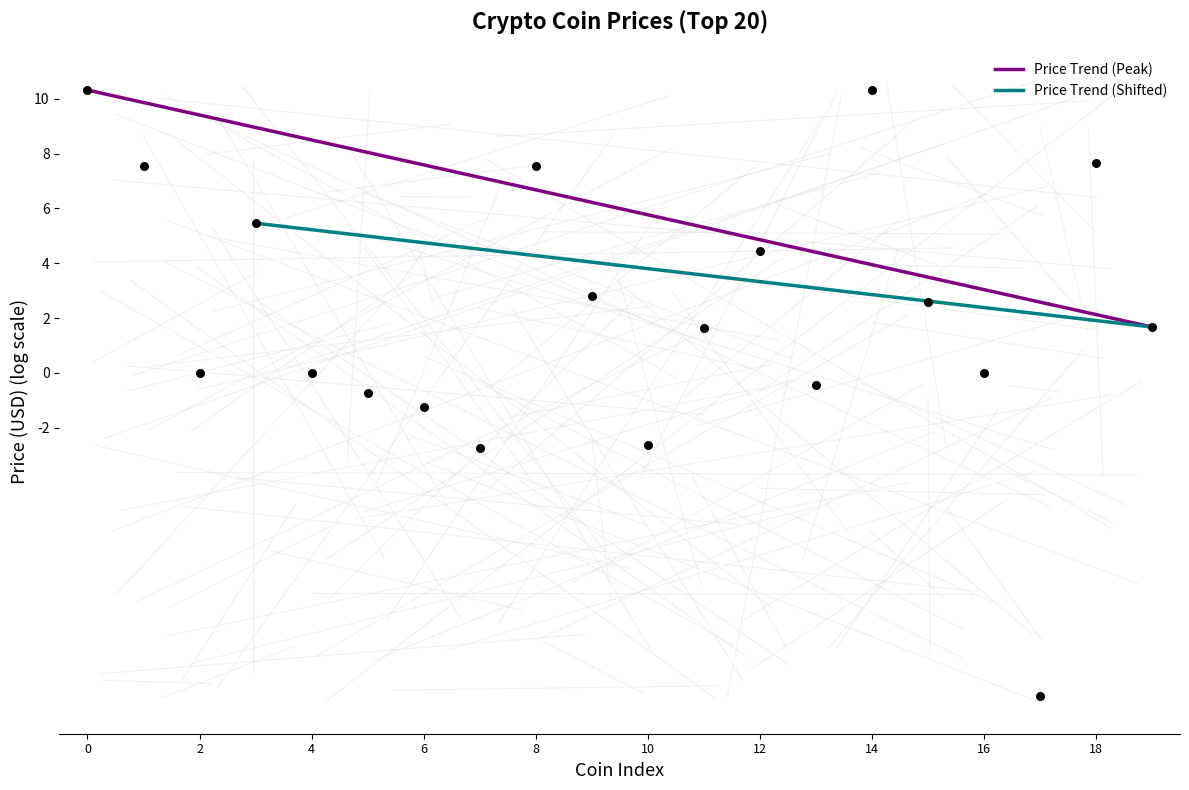

Which series reaches the minimum Y coordinate?

Price Trend (Peak)